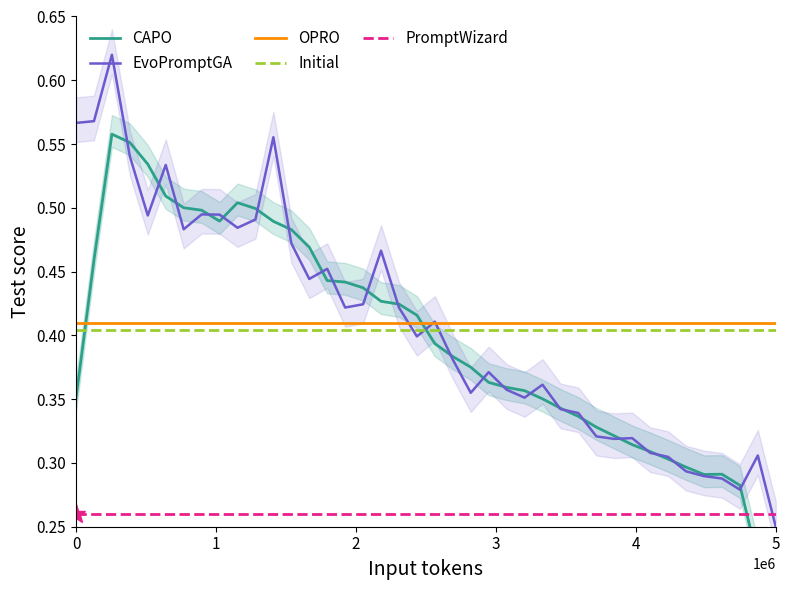

In CAPO, how many points are higher than both neighbors (excluding endpoints)?

3